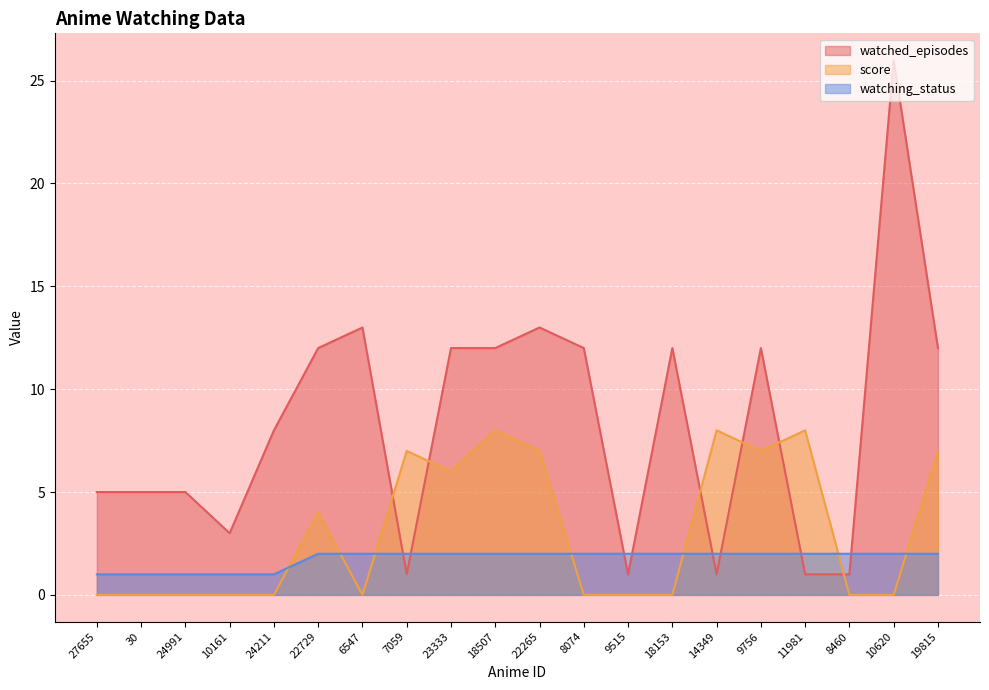

After their last crossing, which series has the higher values: score or watching_status?

score